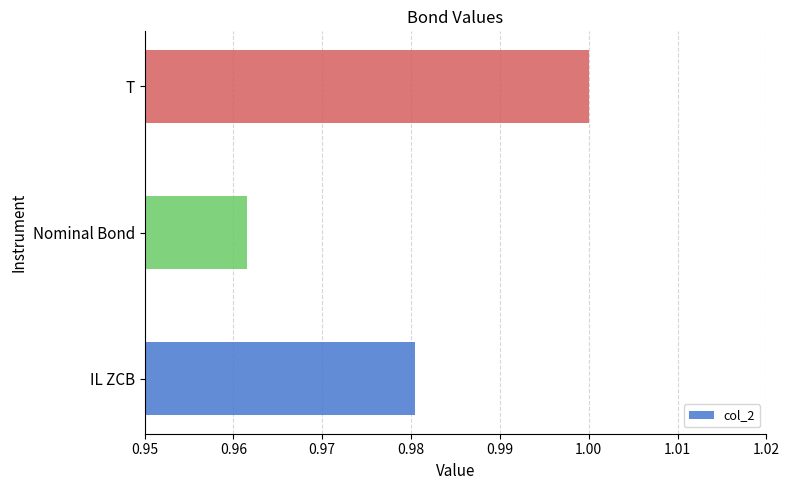

What is the sum of all values?

2.9